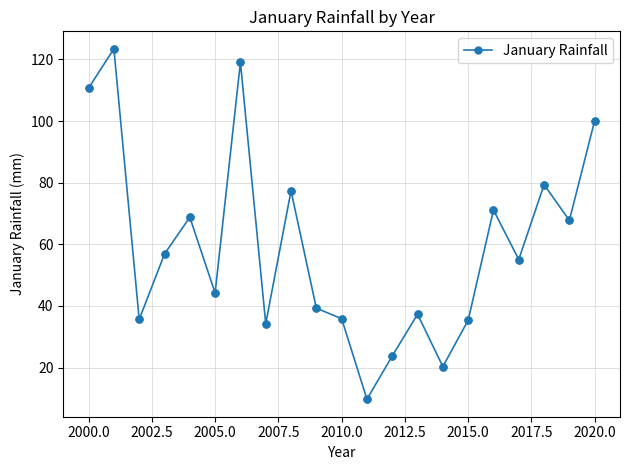

What is the difference between the second highest and minimum values?

109.3